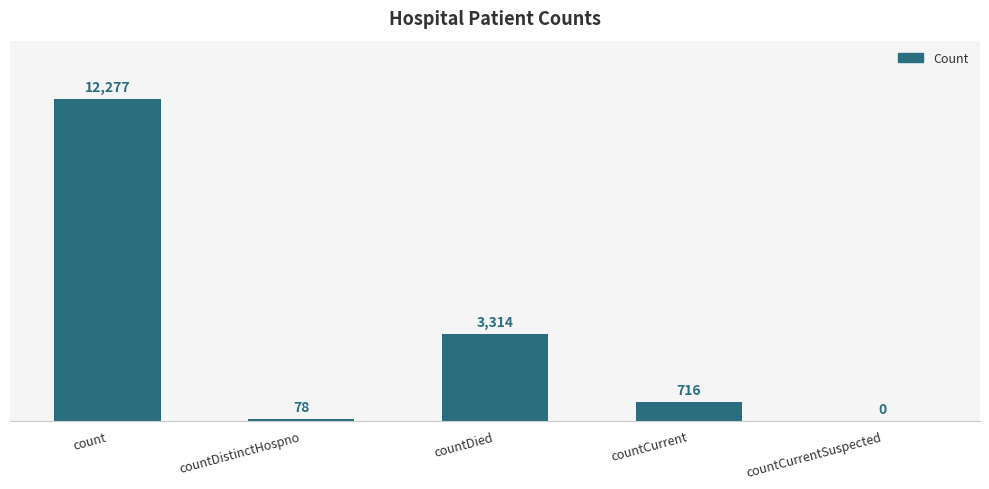

What is the sum of the values at count and countDied?

15591